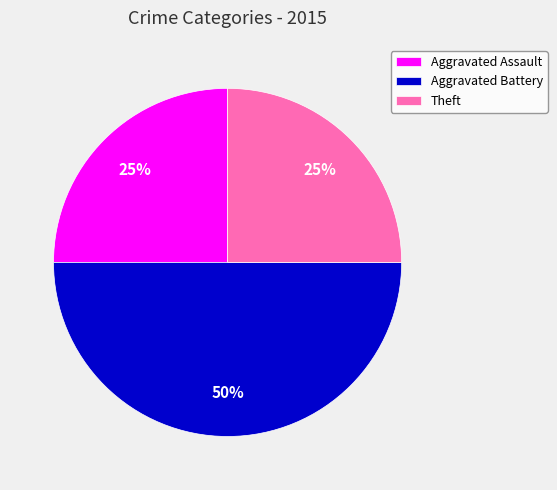

True or false: Aggravated Battery accounts for 30% of the total.

False